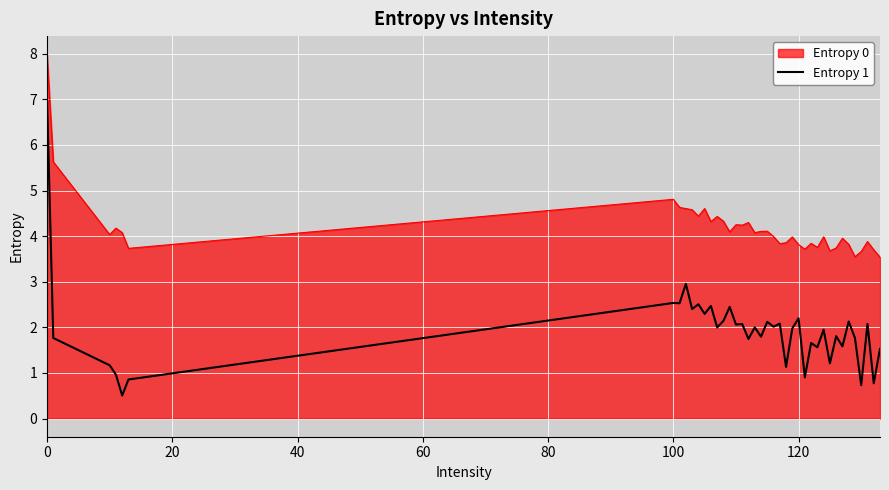

What is the maximum value shown in the chart?

8.0